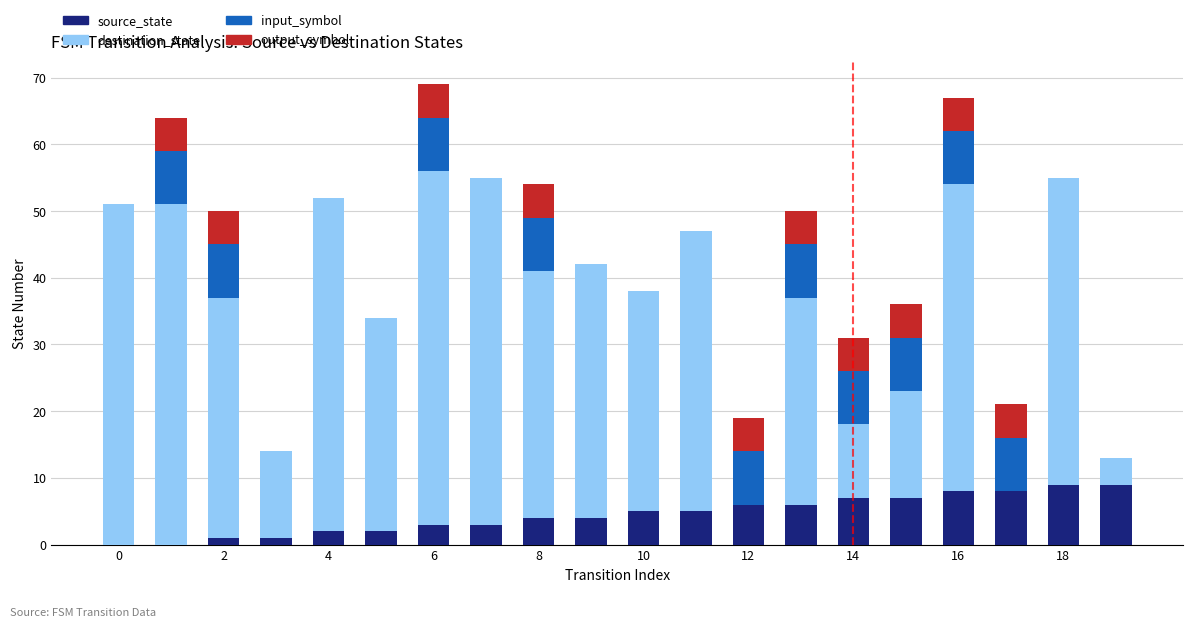

What is the highest value of the source_state series?

9